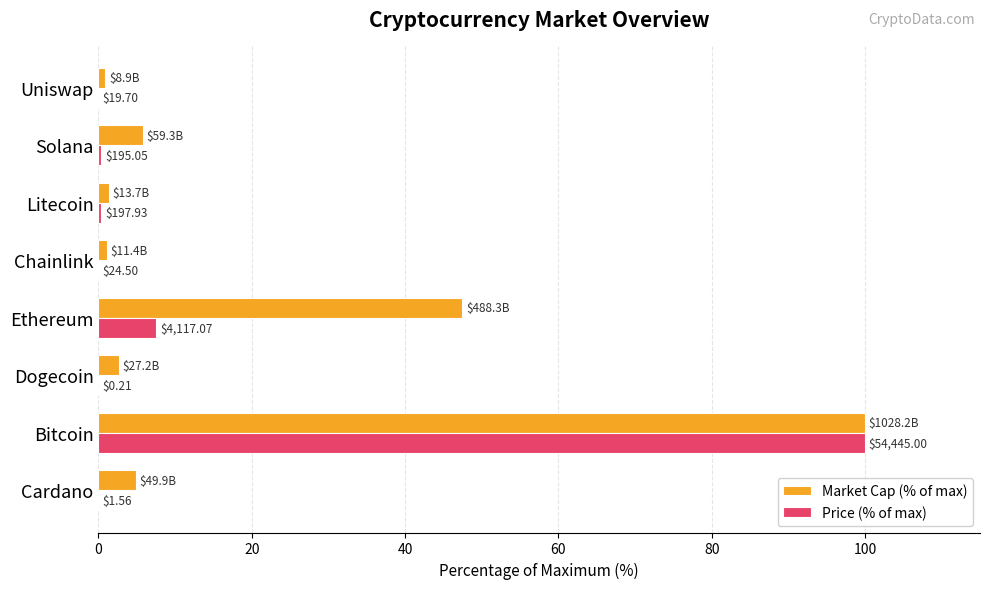

What are all the series names shown in the legend?

Market Cap (% of max), Price (% of max)